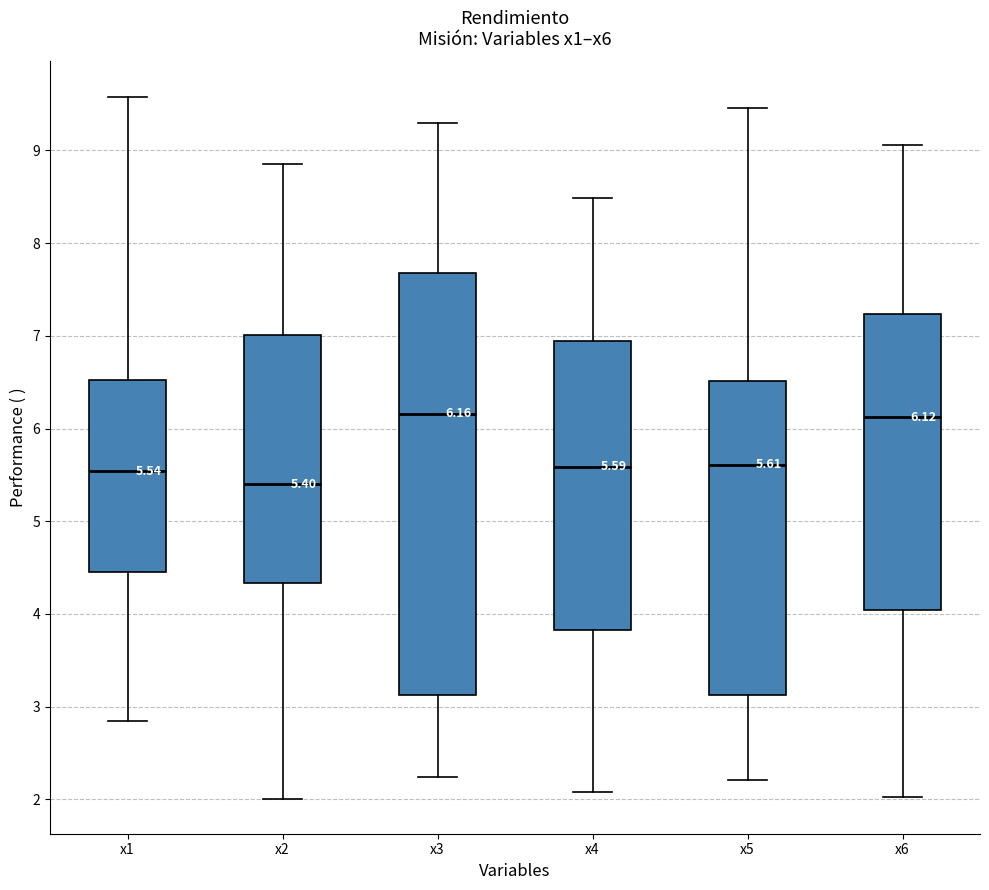

Which box's median line is the lowest?

x2